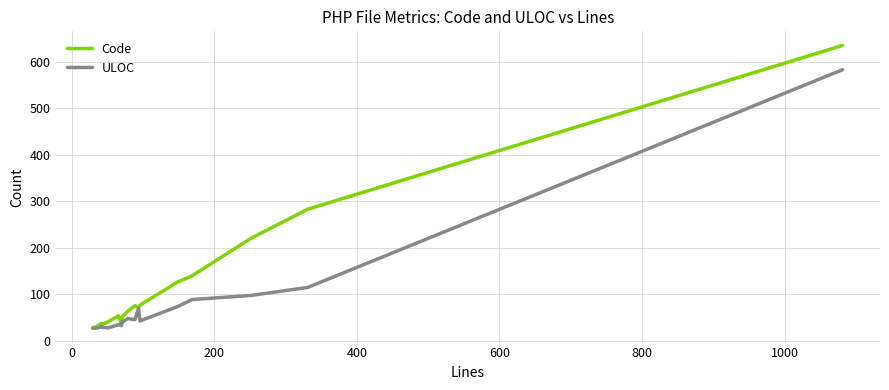

List the series in order of their peak value, highest first.

Code, ULOC